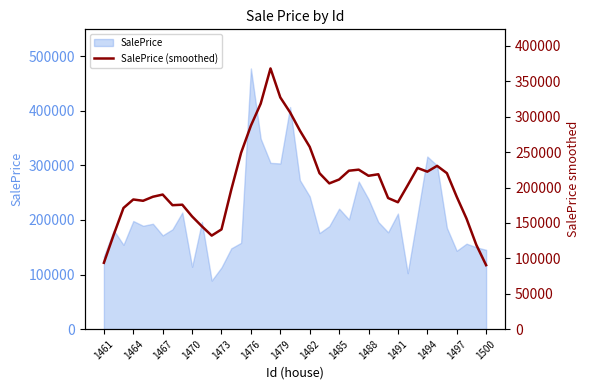

Reading left to right, what are all the values shown in this chart?

93665.0	133265.0	171115.0	183105.0	181255.0	186950.0	190058.0	175049.0	175709.8	159155.8	145195.8	132075.8	140842.8	197089.5	249076.9	287366.9	318470.9	368229.4	327290.0	306135.7	280413.7	257471.0	220230.5	205841.3	211302.1	223740.1	225233.0	216584.0	218733.3	185153.3	179199.0	203188.7	227631.7	222397.7	230603.7	220238.0	186990.0	156107.3	119013.3	90317.3